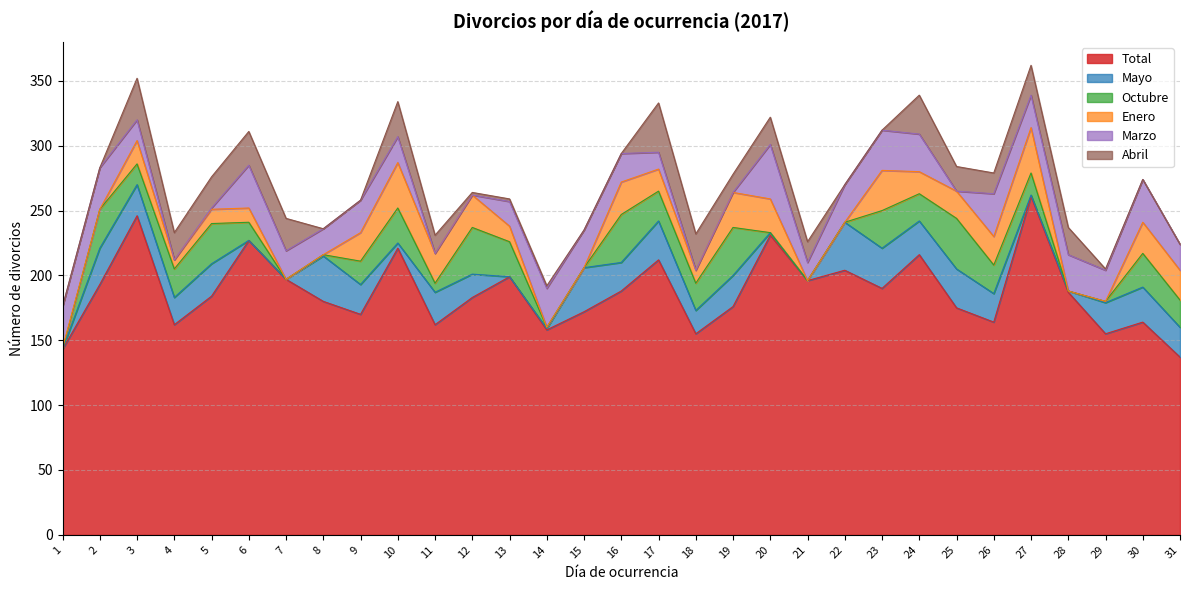

In Total, how many points are lower than both neighbors (excluding endpoints)?

9